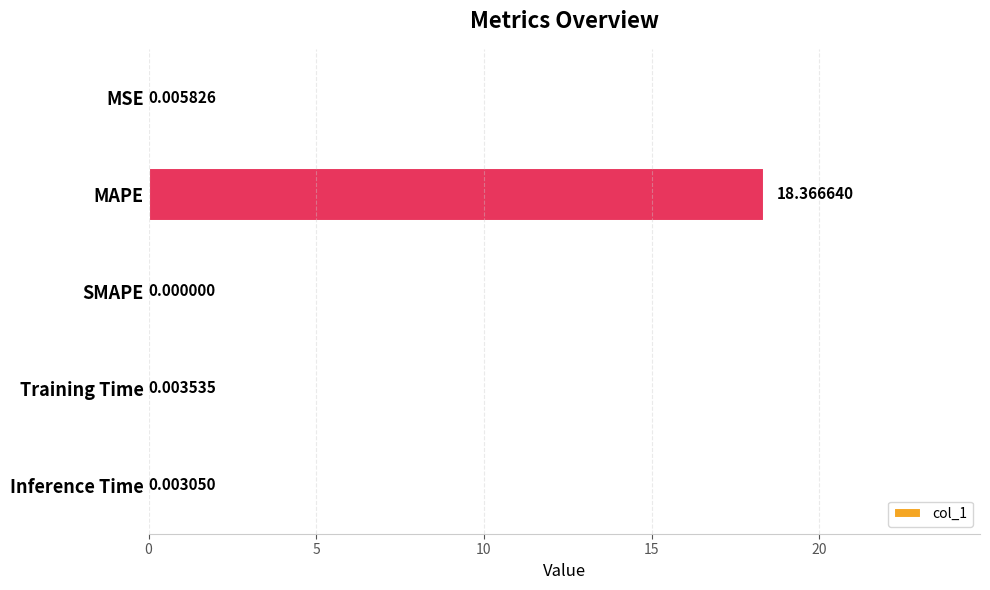

What is the sum of the values at MAPE and MSE?

18.4